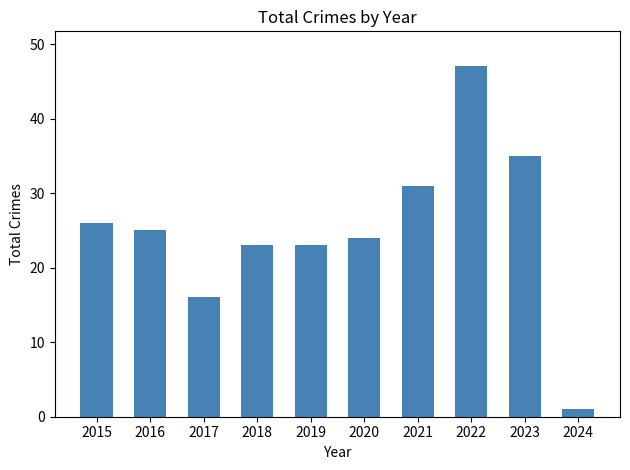

How many bars are there in total?

10